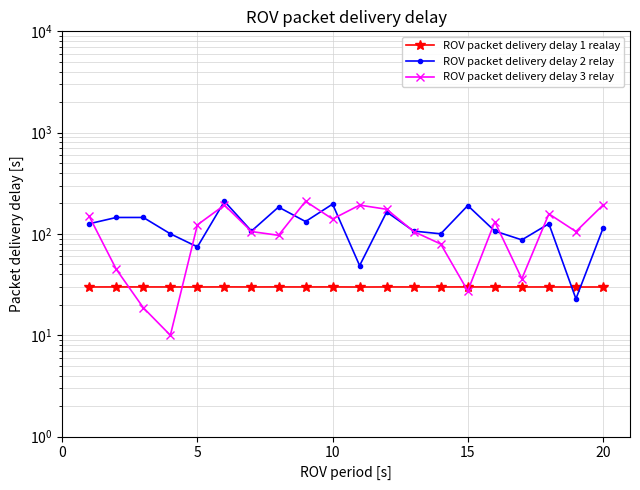

What is the value of the ROV packet delivery delay 1 realay point at the 12th from the left?

30.0